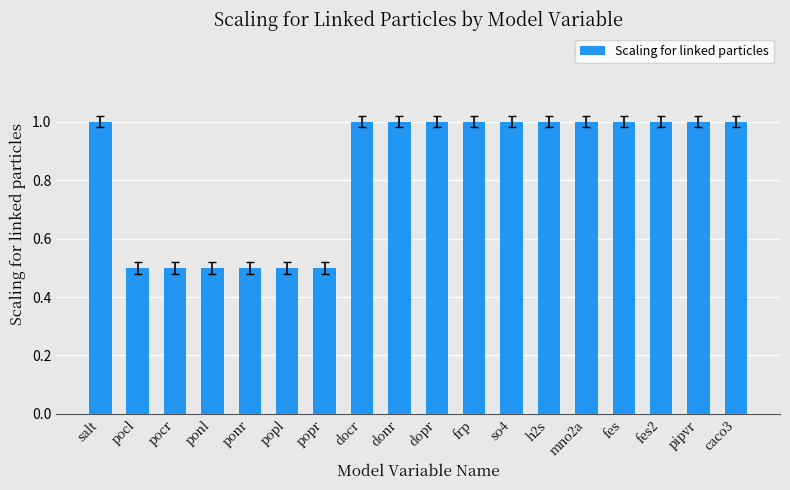

Approximately how many times larger is the value at donr compared to fes?

1.0